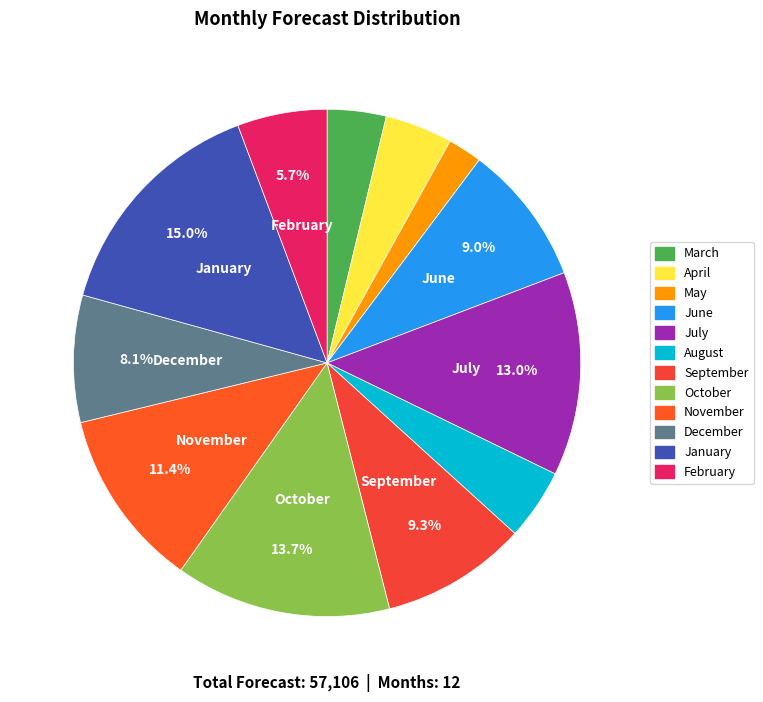

To the nearest percent, what percentage of the pie is December?

8%